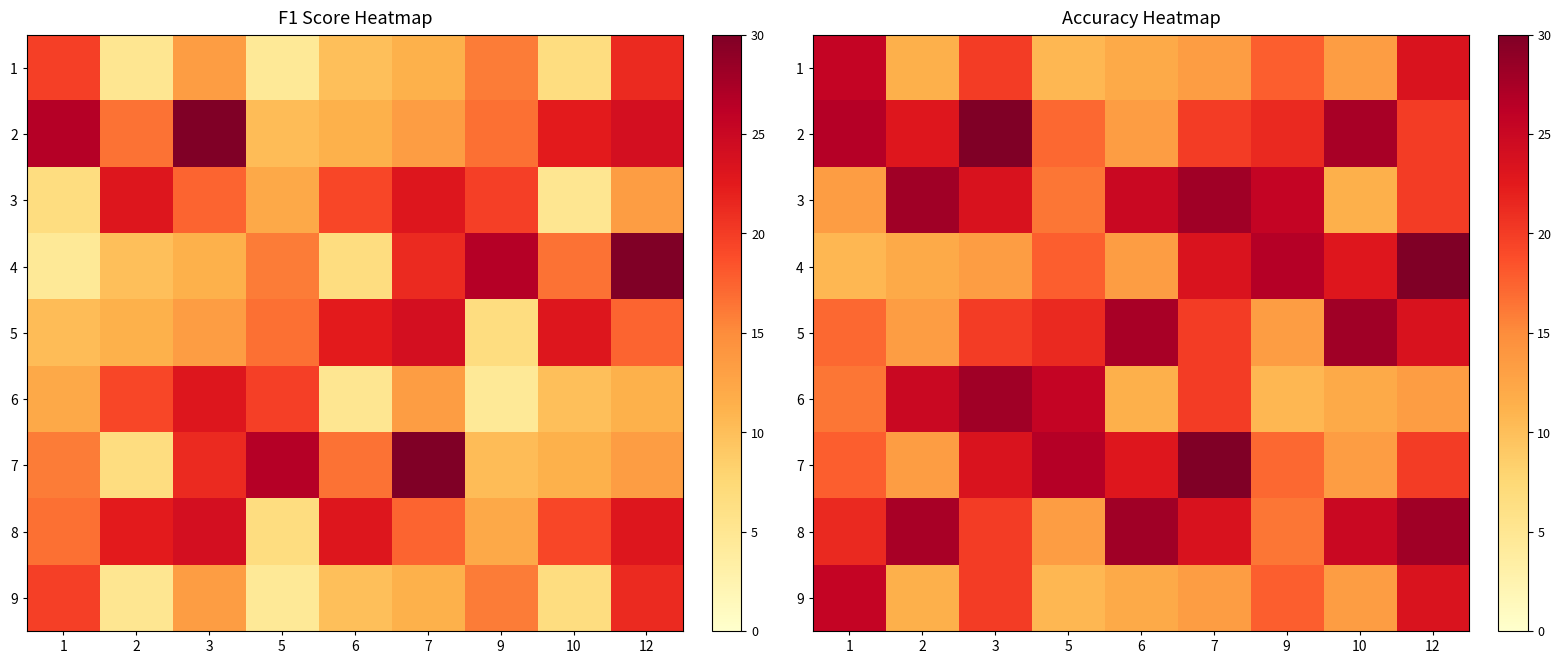

True or false: 8 has a value of 20.0 at 3.

True